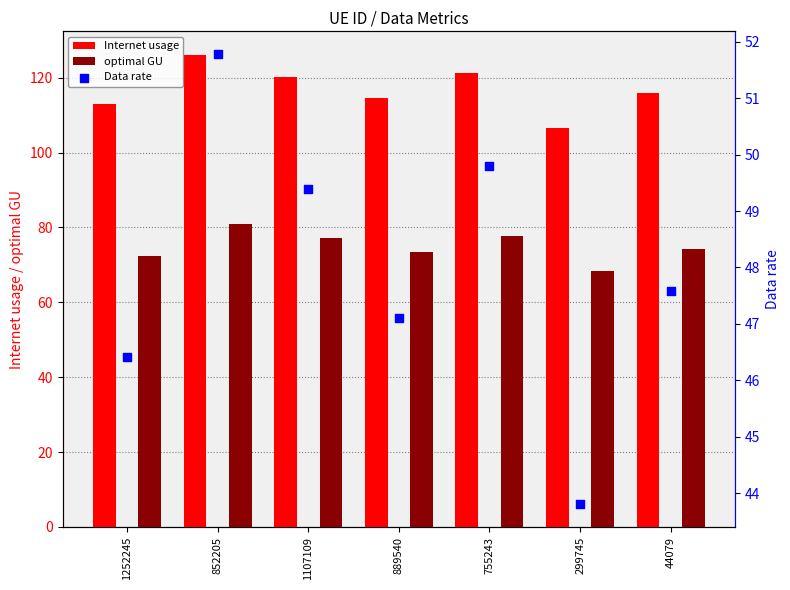

Is the value of Internet usage at 852205 greater than the value of optimal GU at 889540?

Yes